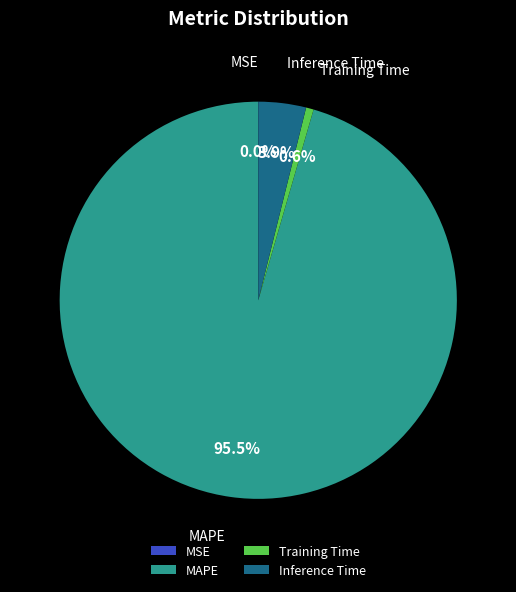

Which slice is the largest?

MAPE